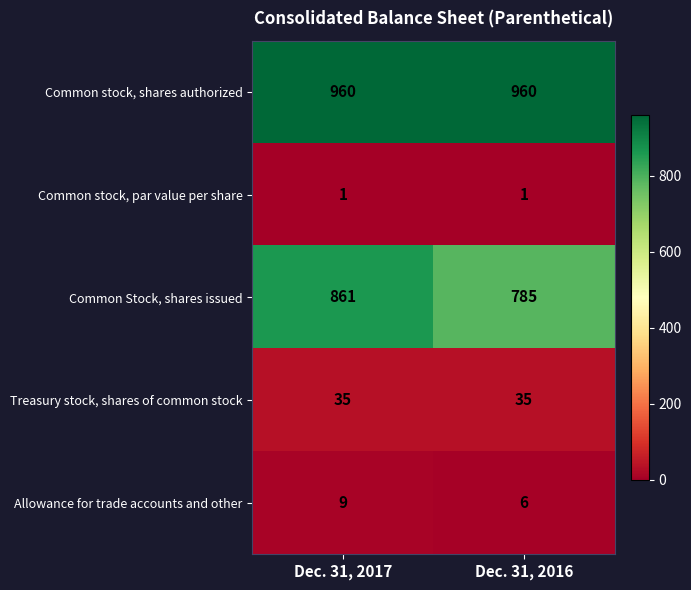

Rank the series by their maximum value, from highest to lowest.

Common stock, shares authorized, Common Stock, shares issued, Treasury stock, shares of common stock, Allowance for trade accounts and other, Common stock, par value per share